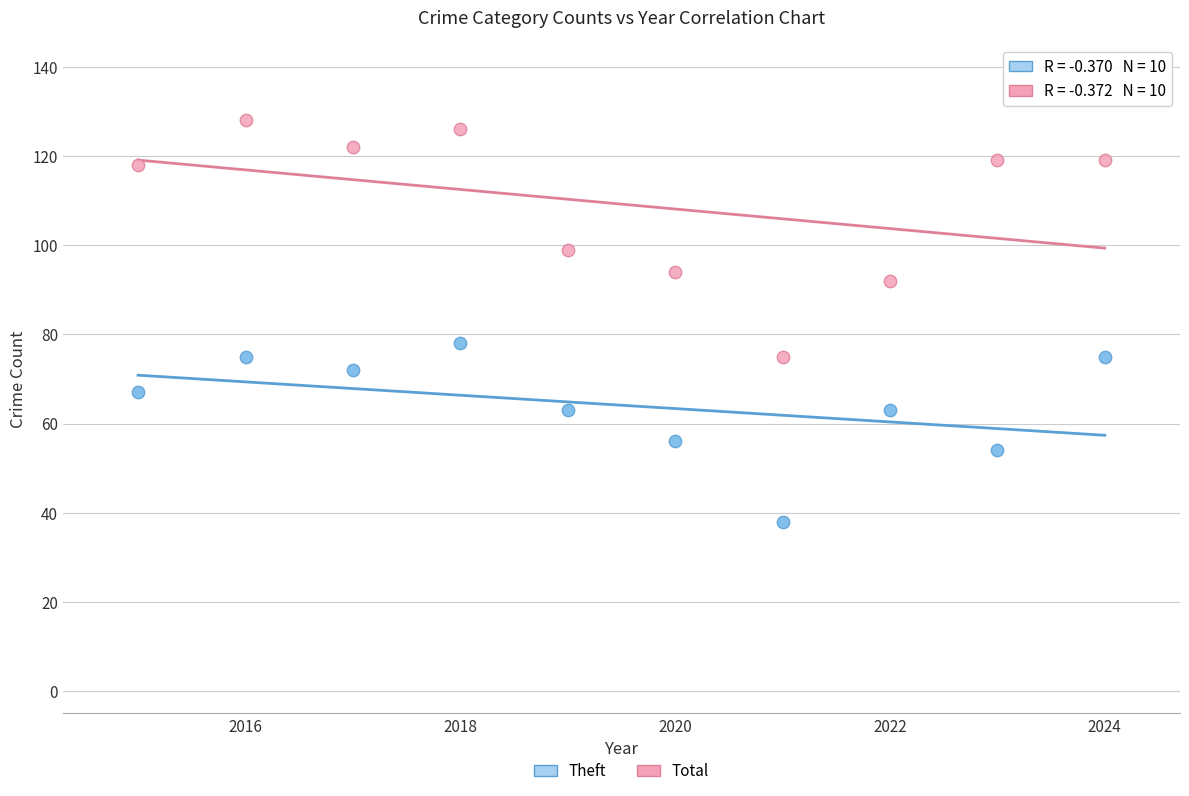

What is the X range (max minus min) for the scatter plot?

9